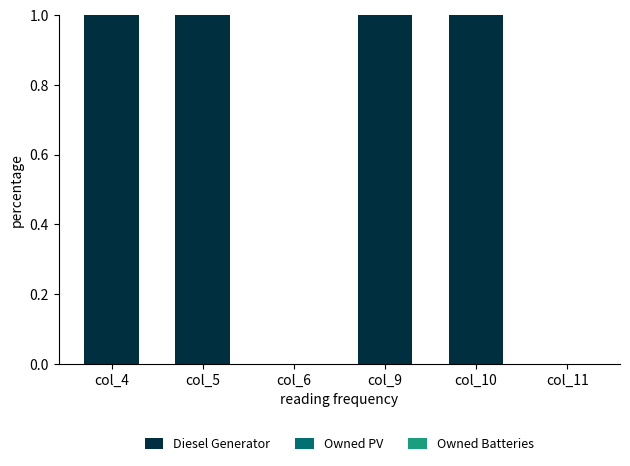

Which has a higher value, col_4 or col_6?

col_4